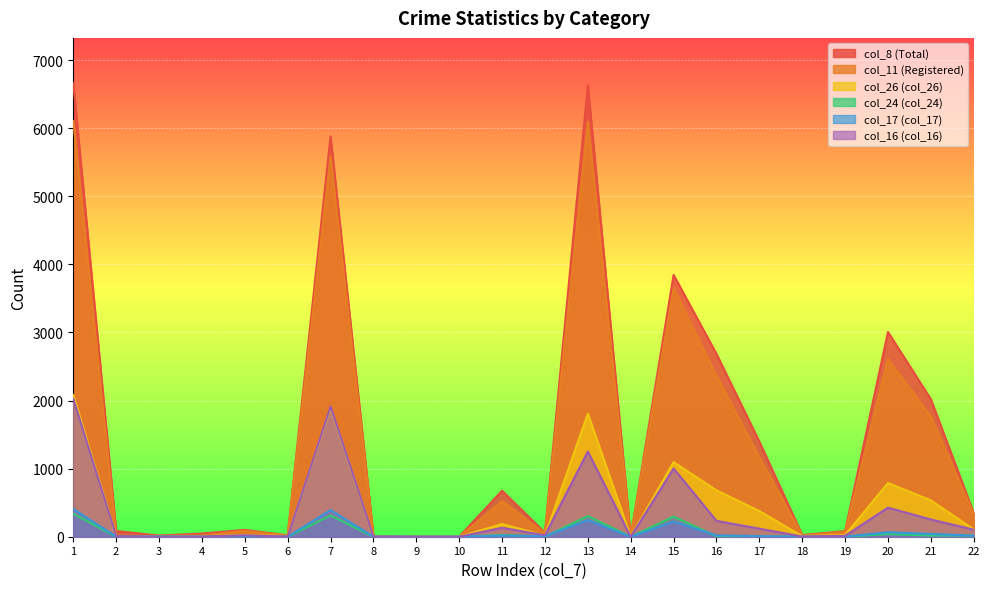

Reading right to left, what are all the values shown in this chart?

col_8: 22=347	21=2018	20=3007	19=82	18=25	17=1396	16=2684	15=3845	14=0	13=6626	12=58	11=675	10=0	9=1	8=4	7=5878	6=21	5=100	4=47	3=17	2=84	1=6659
col_11: 22=336	21=1766	20=2608	19=70	18=19	17=1168	16=2367	15=3648	14=0	13=6094	12=50	11=523	10=0	9=1	8=4	7=5587	6=18	5=85	4=19	3=11	2=17	1=6105
col_26: 22=107	21=534	20=789	19=25	18=8	17=377	16=681	15=1096	14=0	13=1807	12=16	11=186	10=0	9=1	8=1	7=1893	6=9	5=27	4=5	3=3	2=6	1=2079
col_24: 22=17	21=17	20=39	19=0	18=2	17=3	16=6	15=296	14=0	13=304	12=1	11=25	10=0	9=0	8=0	7=312	6=1	5=6	4=0	3=5	2=0	1=338
col_17: 22=15	21=41	20=65	19=2	18=0	17=9	16=20	15=221	14=0	13=243	12=9	11=17	10=0	9=0	8=1	7=391	6=0	5=5	4=1	3=0	2=1	1=407
col_16: 22=103	21=253	20=427	19=13	18=3	17=118	16=233	15=1002	14=0	13=1251	12=21	11=131	10=0	9=0	8=2	7=1911	6=2	5=22	4=2	3=2	2=10	1=2027